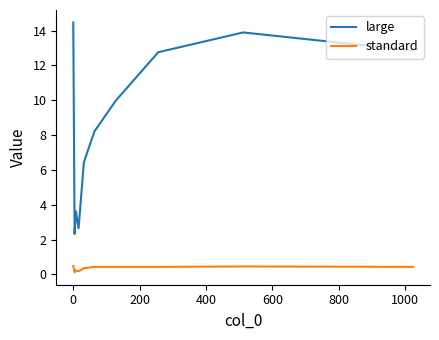

True or false: large and standard cross at least once.

False